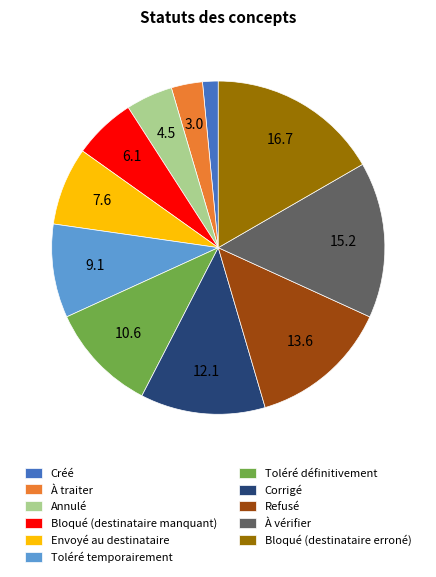

Between Bloqué (destinataire erroné) and À vérifier, which is larger?

Bloqué (destinataire erroné)